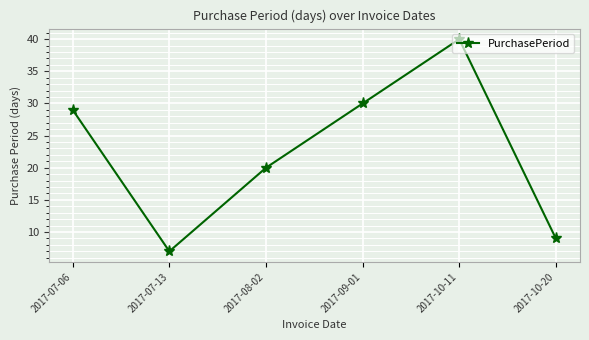

Reading left to right, list all the values displayed in this chart.

29	7	20	30	40	9